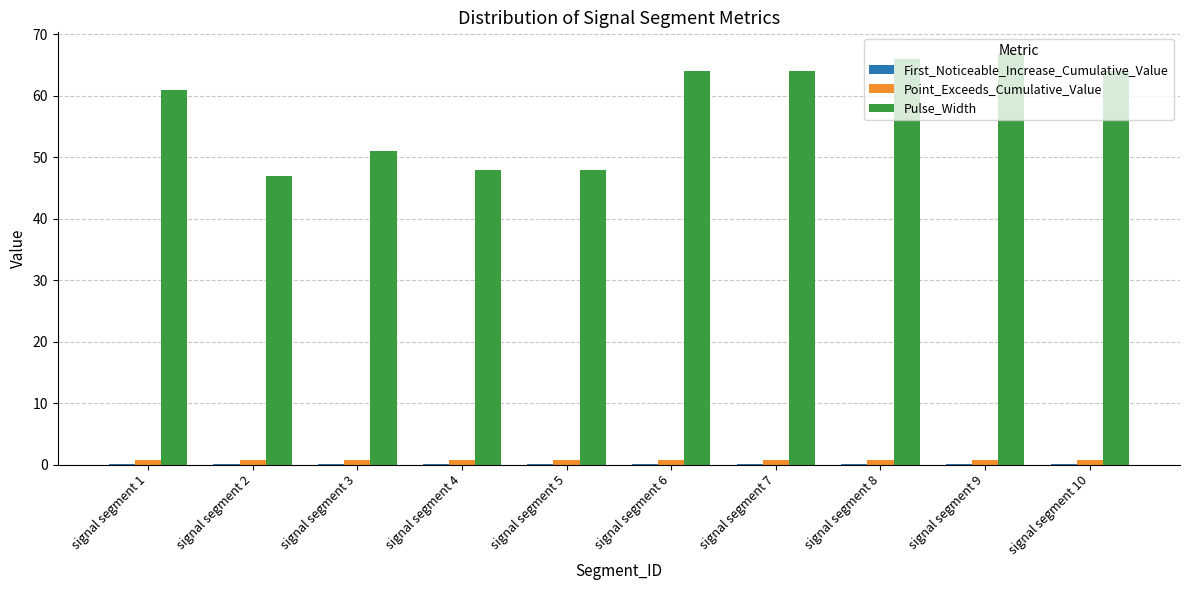

What is the maximum value shown in the chart?

67.0